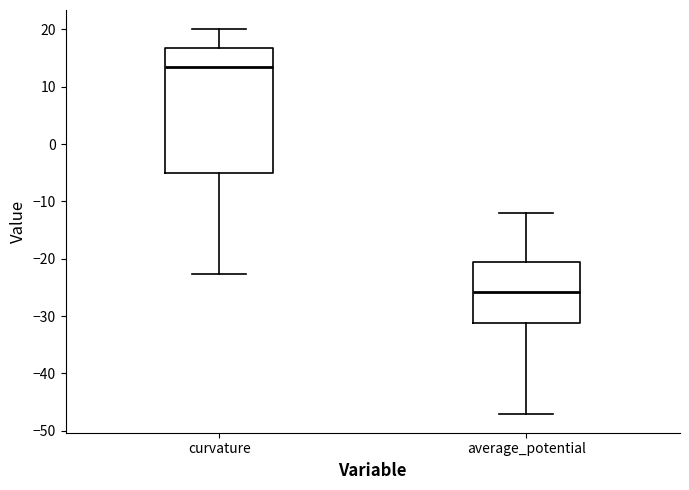

Where is the lower edge of the box for average_potential on the y-axis? The values are not printed on the chart, so give them approximately, as read against the axis.

-31